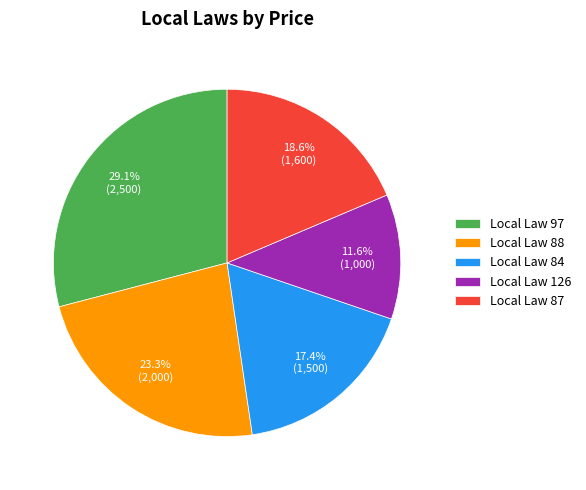

Which slice is the smallest?

Local Law 126